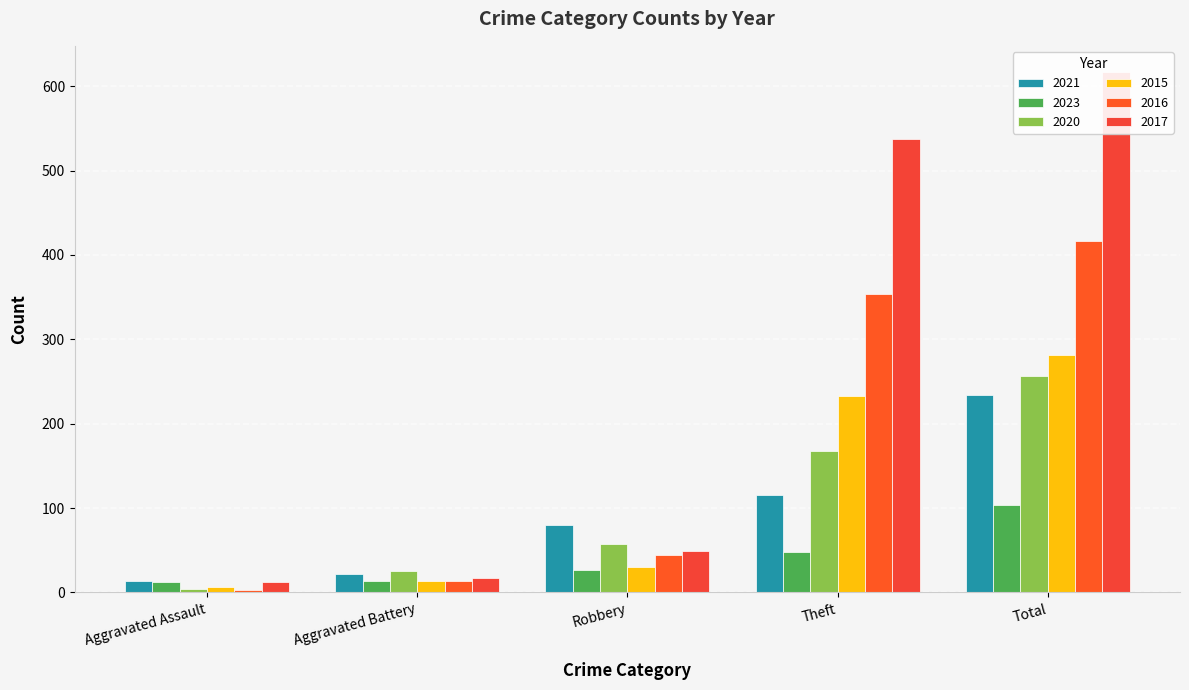

What is the difference between the second highest and second lowest values in the 2017 series?

521